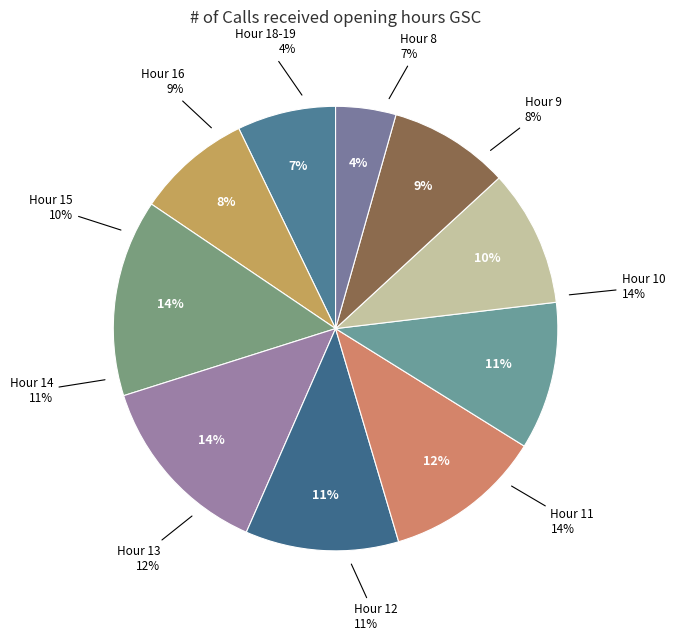

To the nearest percent, what is the combined percentage of Hour 16 and Hour 8?

16%